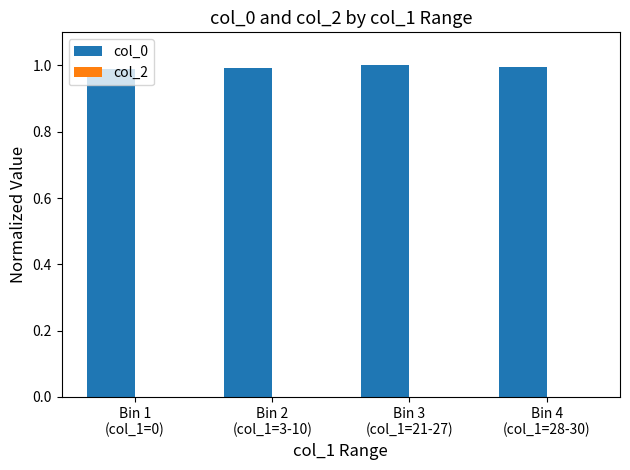

What is the average value?

1.0